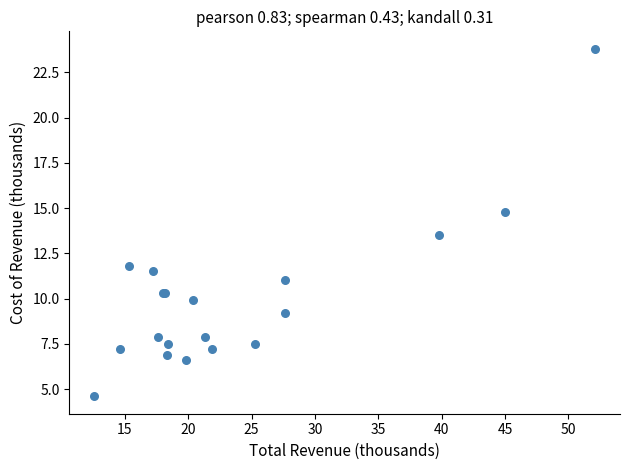

What Y value in the scatter plot is closest to 14?

13.5